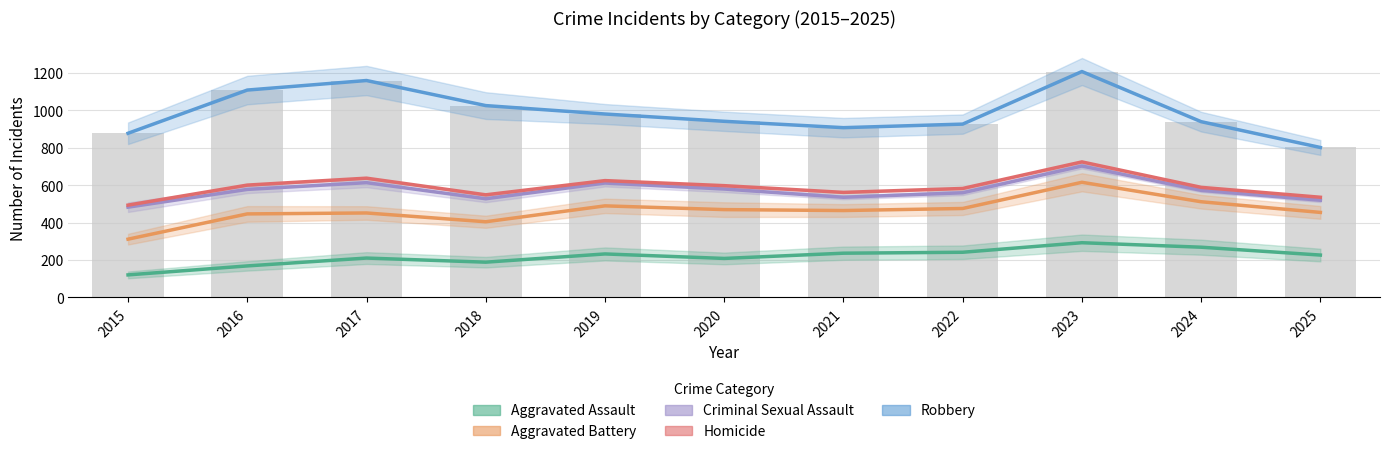

List the labels in order of Criminal Sexual Assault value, largest first.

2023, 2017, 2019, 2020, 2016, 2024, 2022, 2021, 2018, 2025, 2015